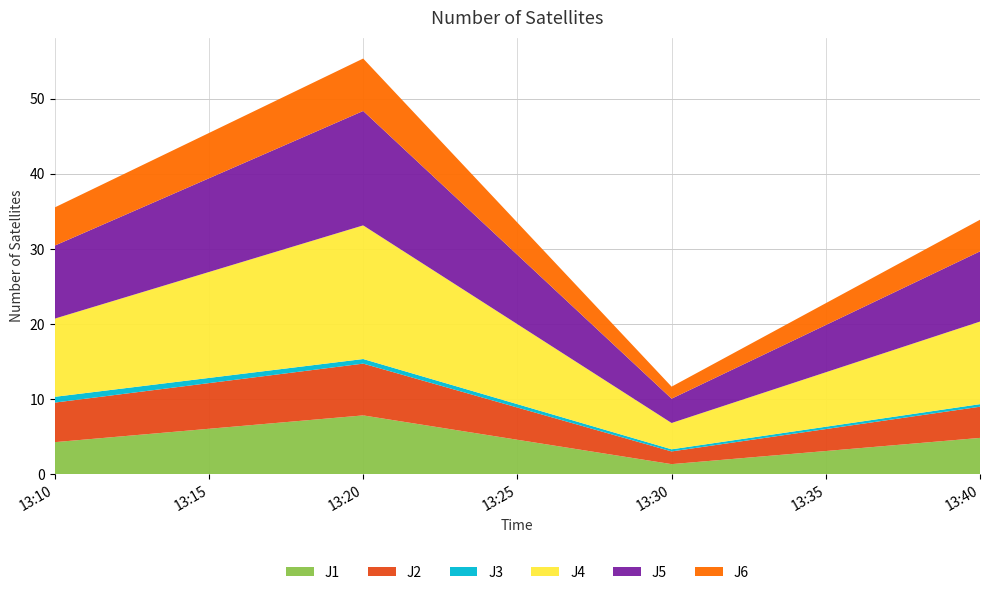

Reading right to left, transcribe all the data shown in this chart.

J1: 4.8	1.4	7.8	4.3
J2: 4.2	1.7	6.9	5.3
J3: 0.3	0.3	0.6	0.8
J4: 11.0	3.5	17.8	10.4
J5: 9.3	3.2	15.2	9.7
J6: 4.2	1.6	7.0	5.1